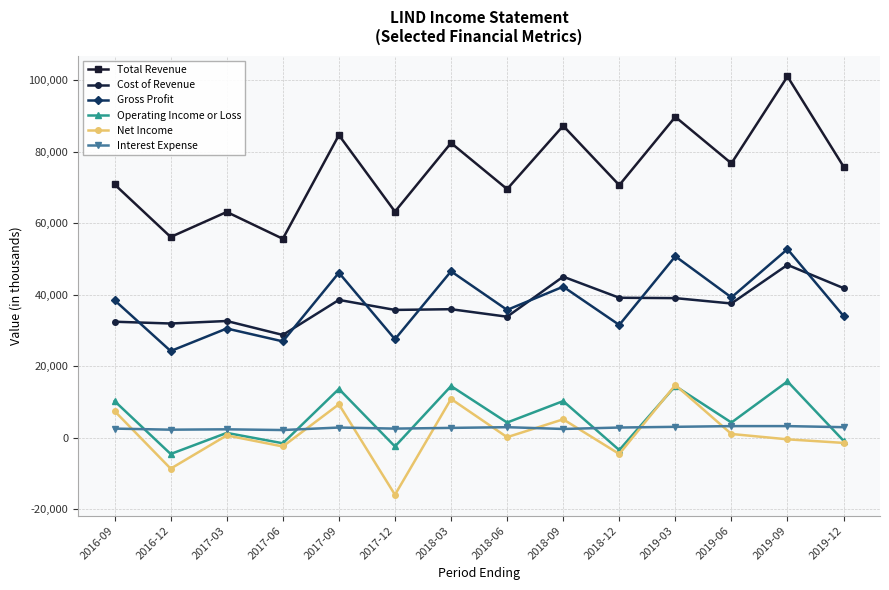

Does the chart have visible grid lines?

Yes